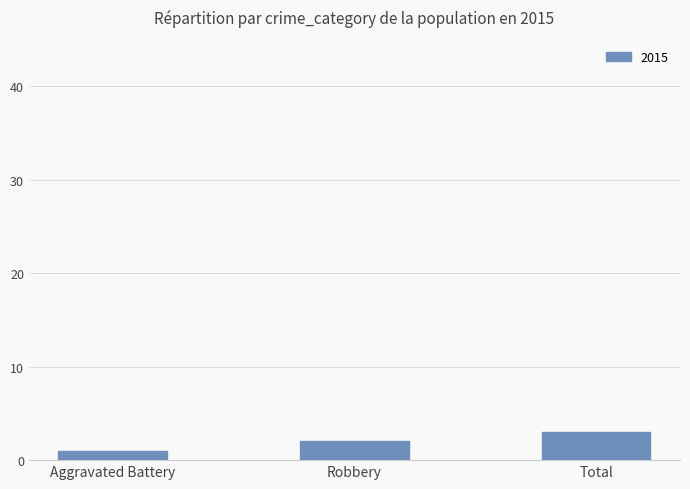

How many categories are shown in the chart?

3